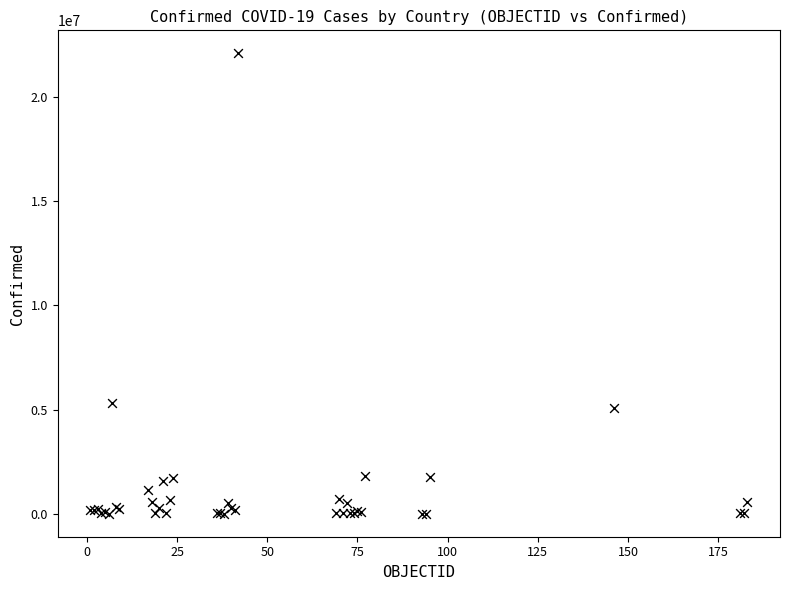

What Y value in the scatter plot is closest to 11041773?

5326448